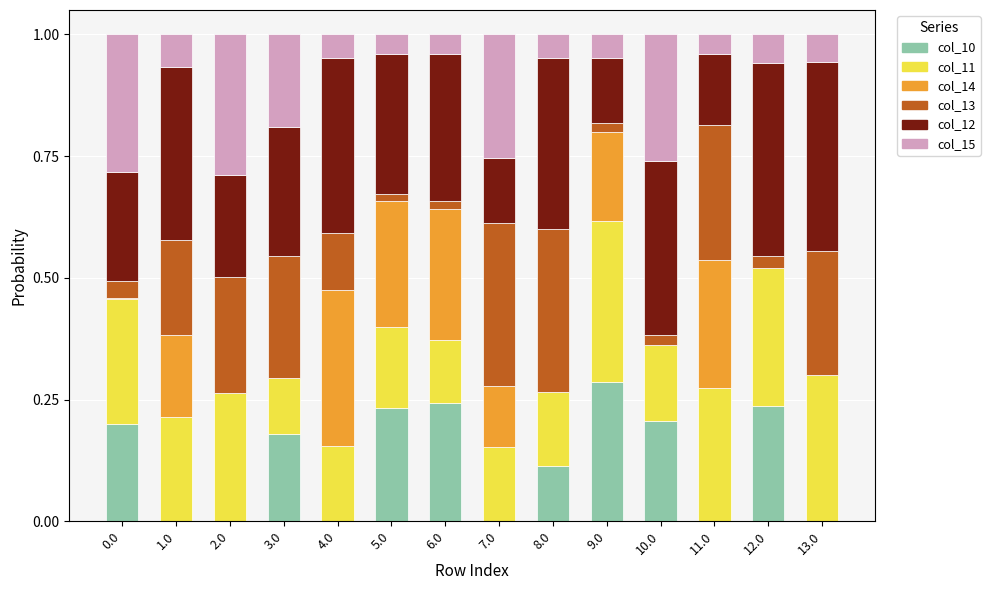

Which category has the highest value in the col_10 series?

9.0